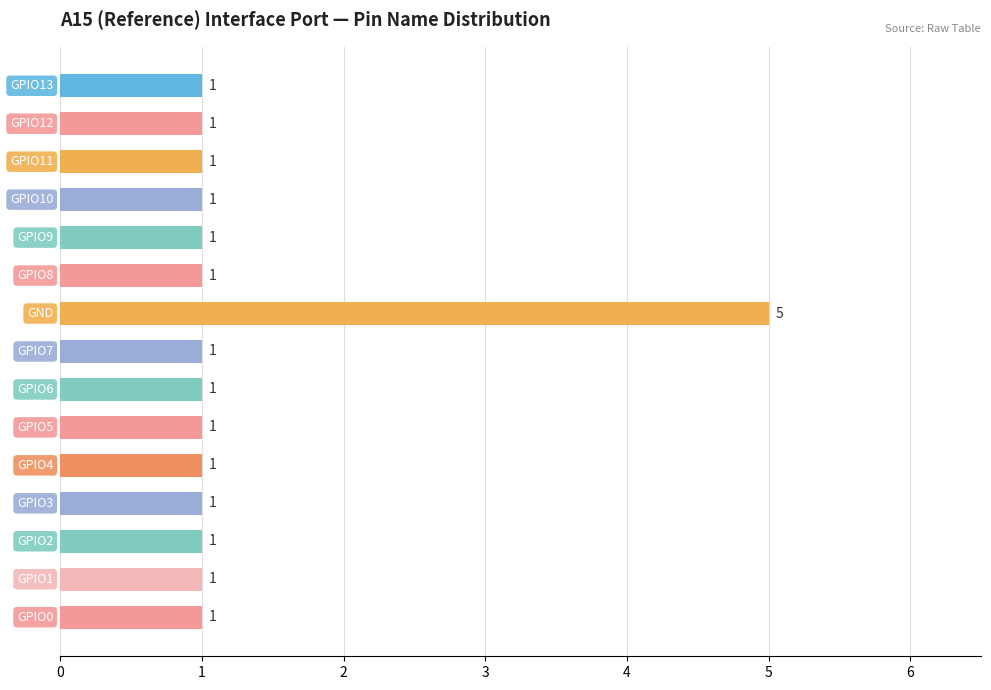

How many values are between 1 and 2?

14